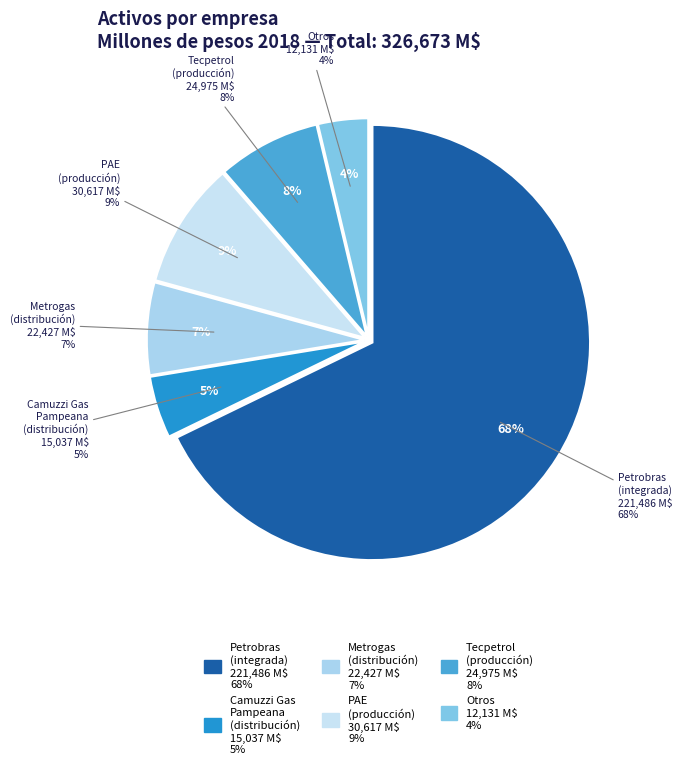

Does PAE 1998 account for over 50% of the chart?

No